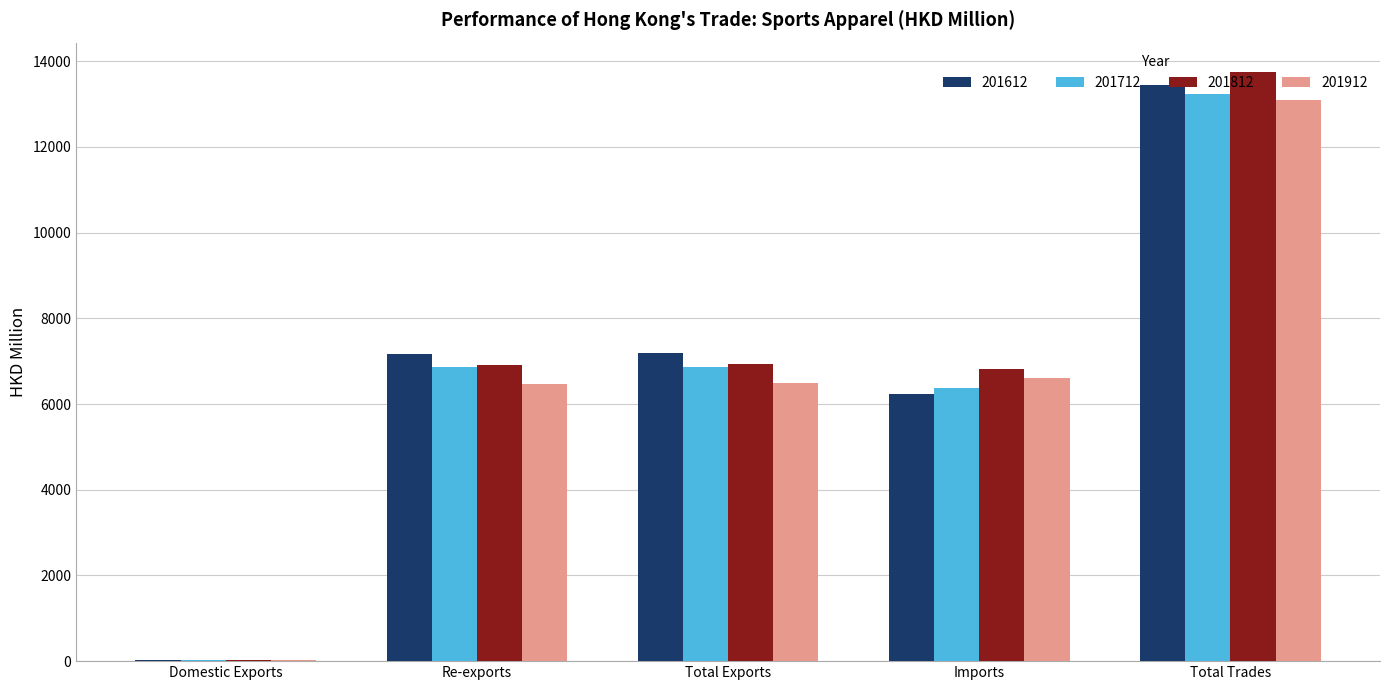

At which category does the chart reach its peak across all series?

Total Trades